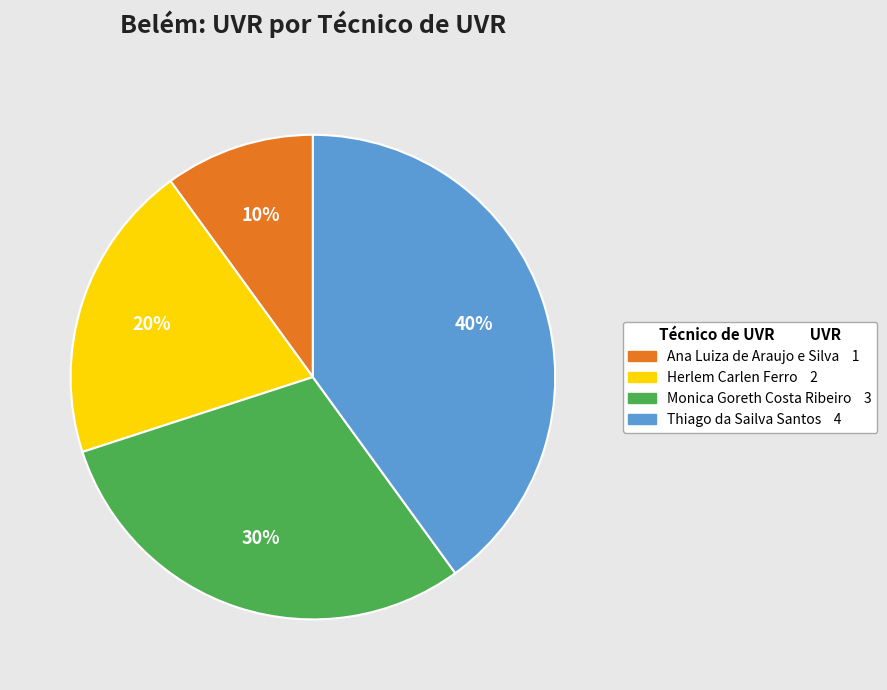

To the nearest percent, what percentage of the pie is Thiago da Sailva Santos?

40%